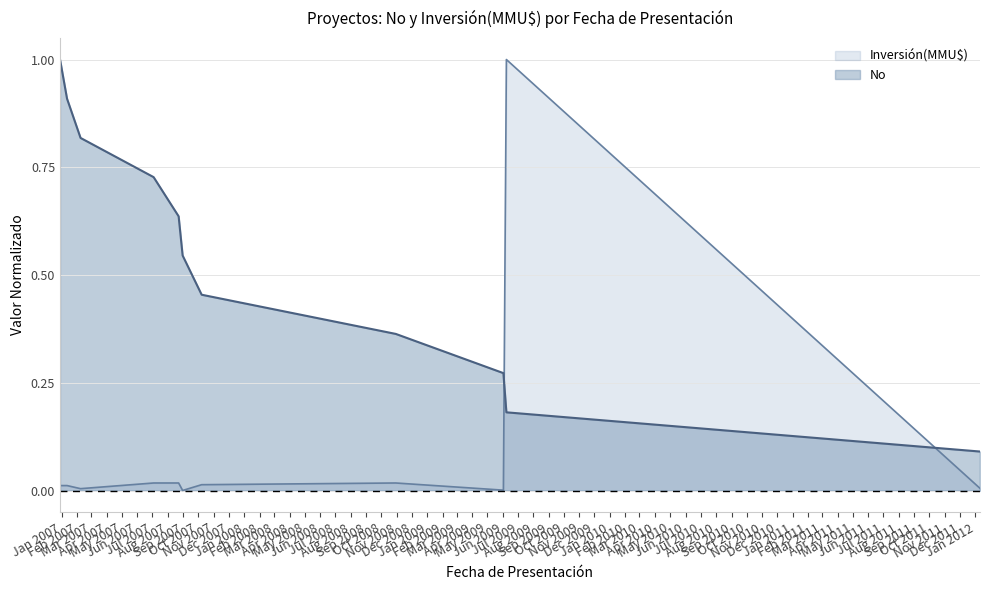

How many intersections are there between No and Inversión(MMU$)?

2